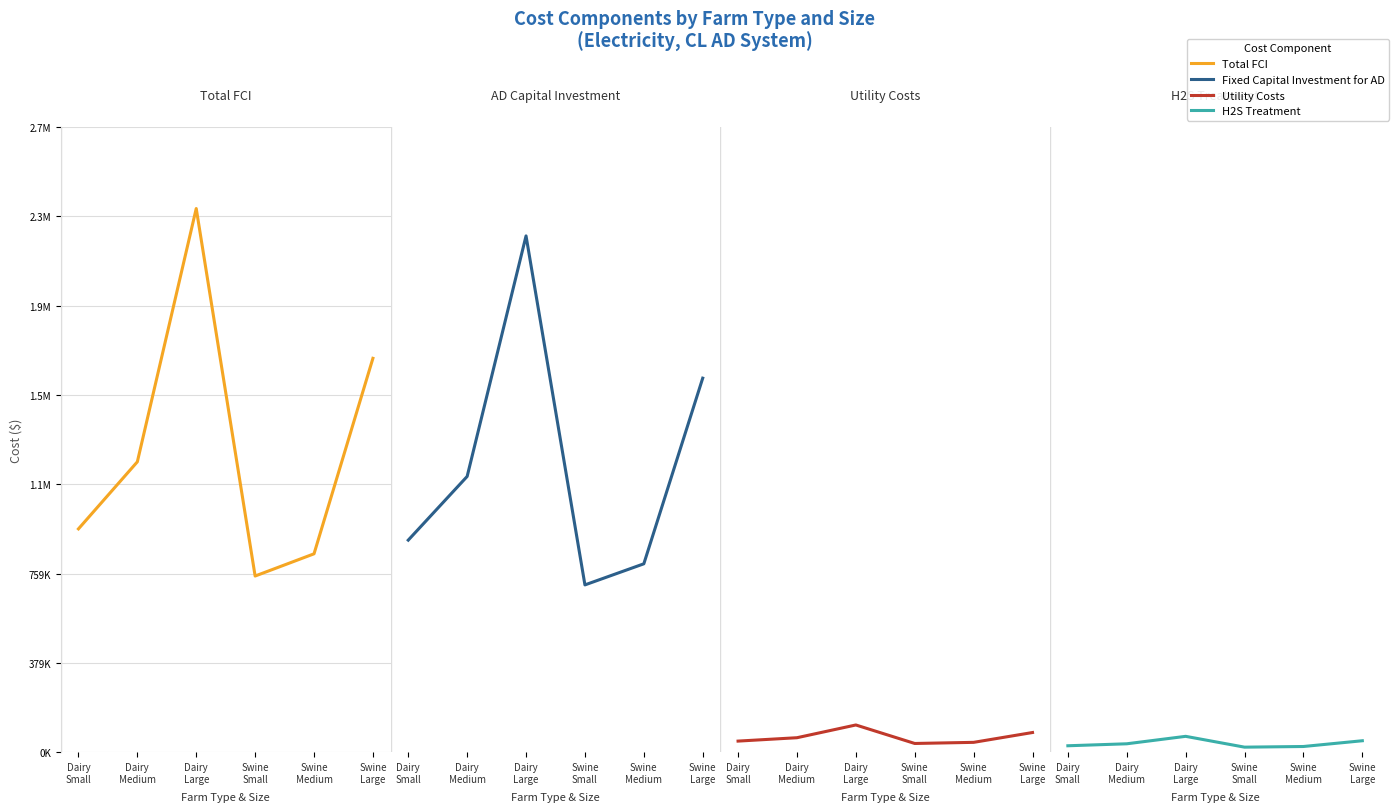

Is the value of Utility Costs ($/op) at Swine
Large greater than the value of H2S Treatment ($/yr/op) at Swine
Medium?

Yes